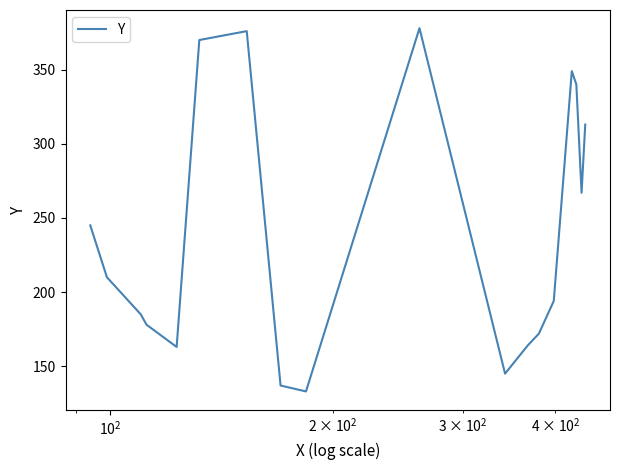

What is the smallest value displayed?

133